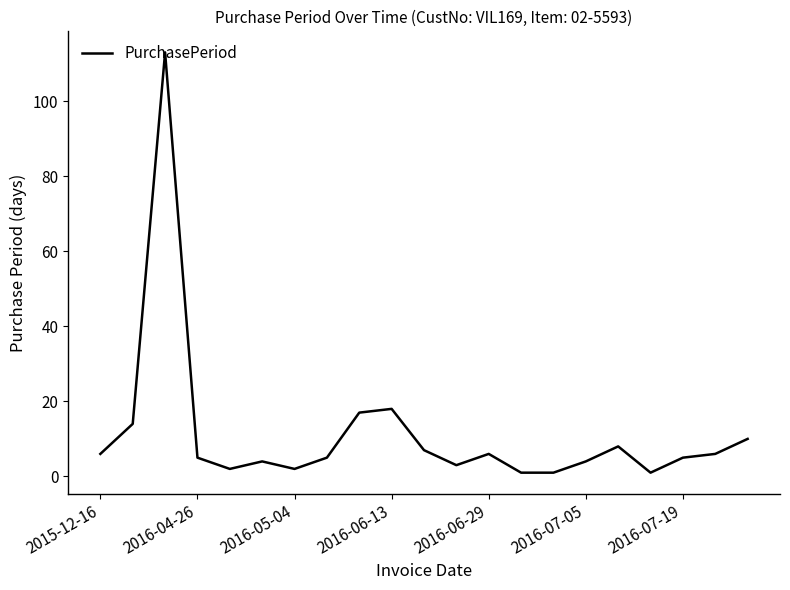

What is the maximum value shown in the chart?

113